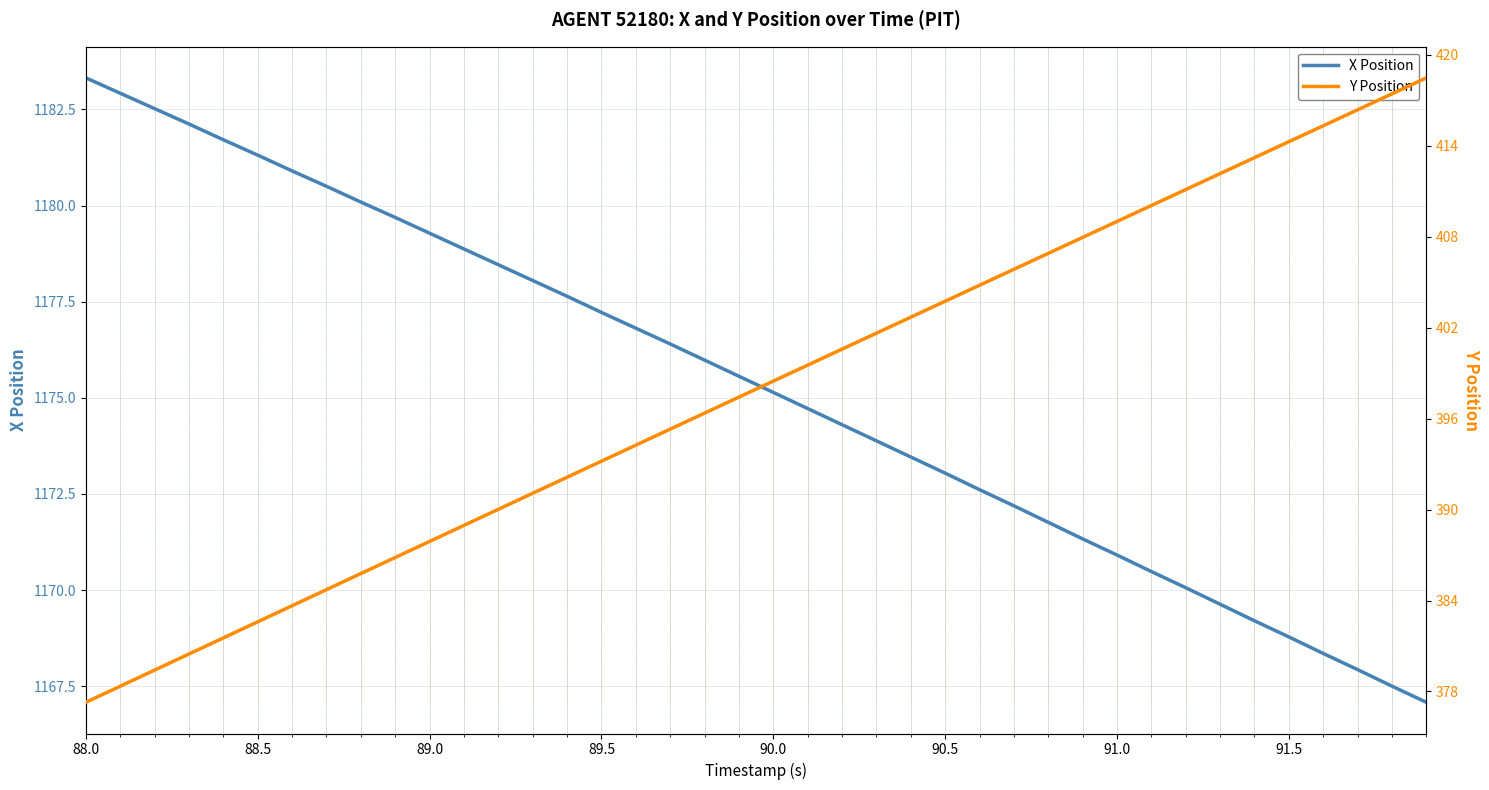

At which label does X Position reach its peak?

88.0